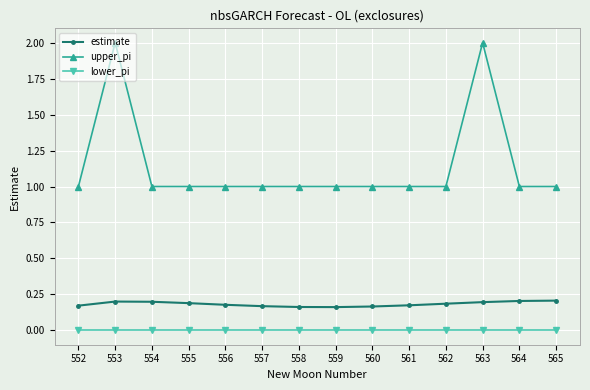

Does the chart have visible grid lines?

Yes